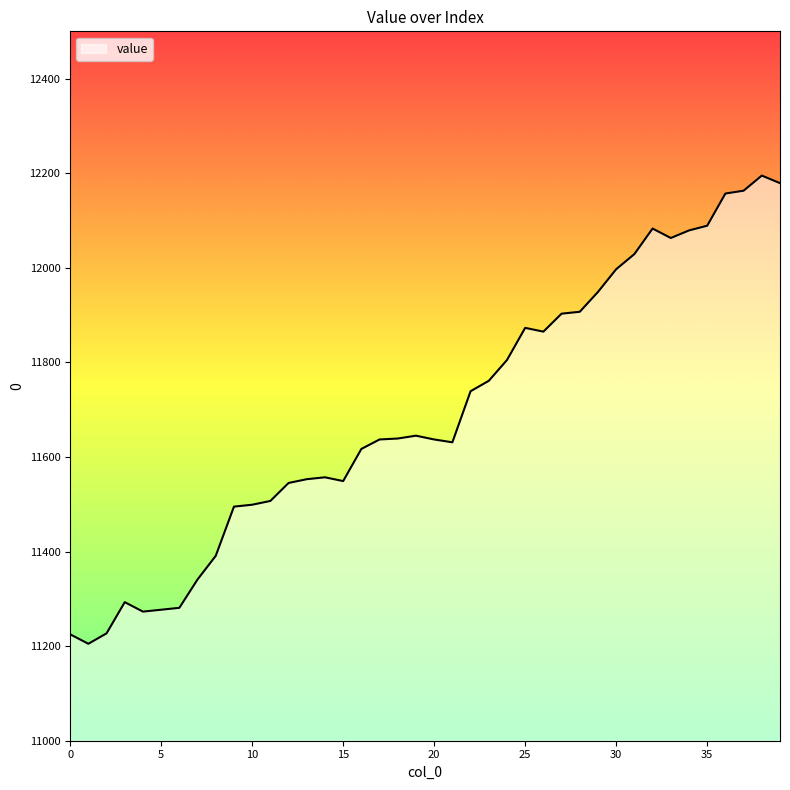

How many lines are shown in the chart?

1